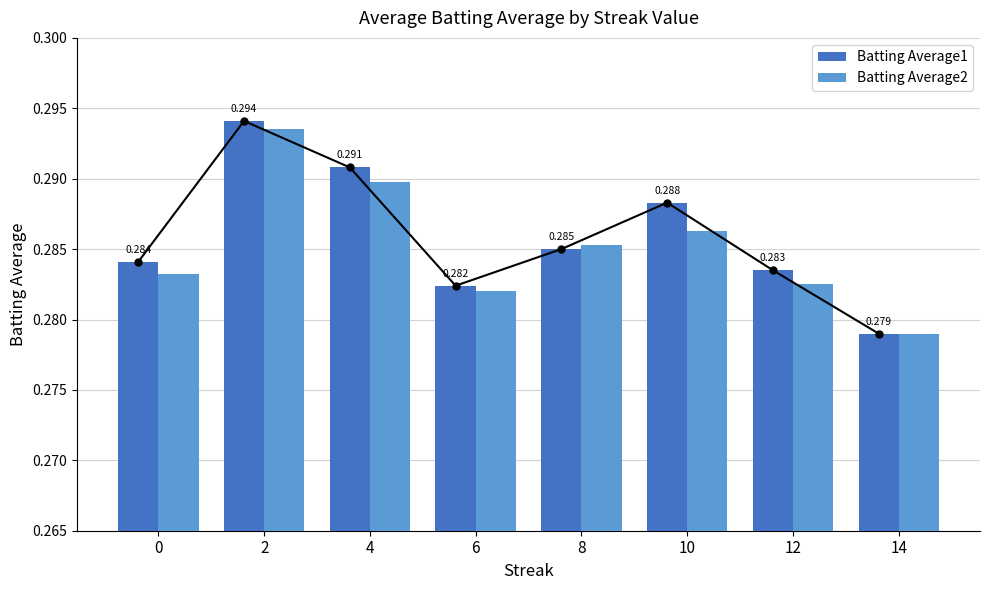

Reading left to right, transcribe all the data shown in this chart.

Batting Average1: 0.3	0.3	0.3	0.3	0.3	0.3	0.3	0.3
Batting Average2: 0.3	0.3	0.3	0.3	0.3	0.3	0.3	0.3